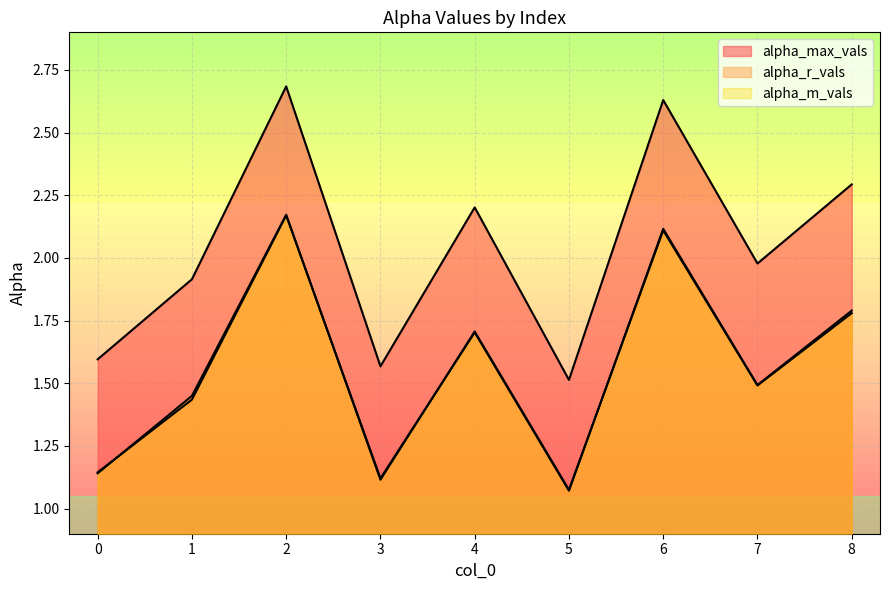

True or false: alpha_max_vals and alpha_m_vals intersect in this chart.

False